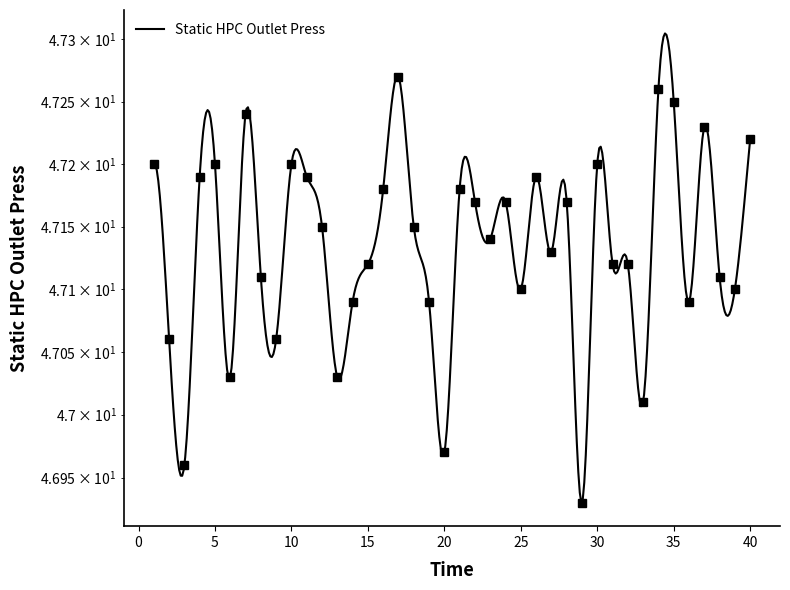

What is the difference between the second highest and second lowest values?

0.3